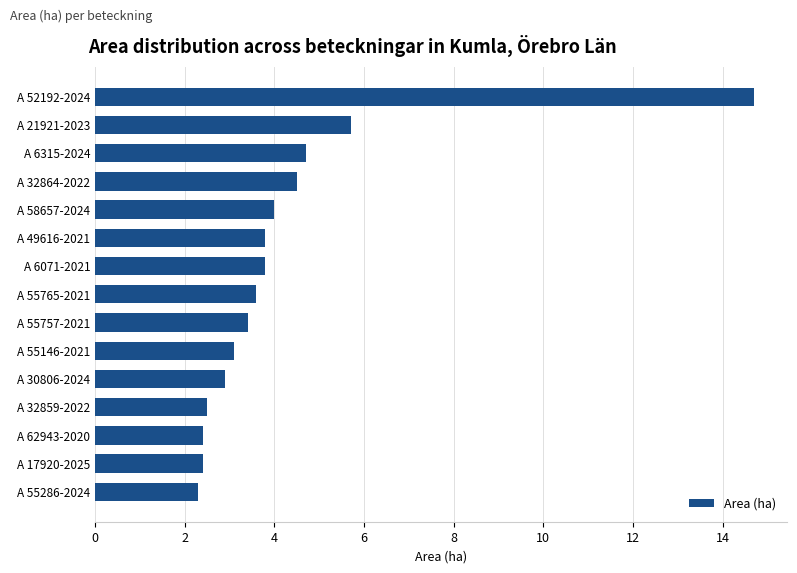

At which label is the value closest to 8?

A 21921-2023